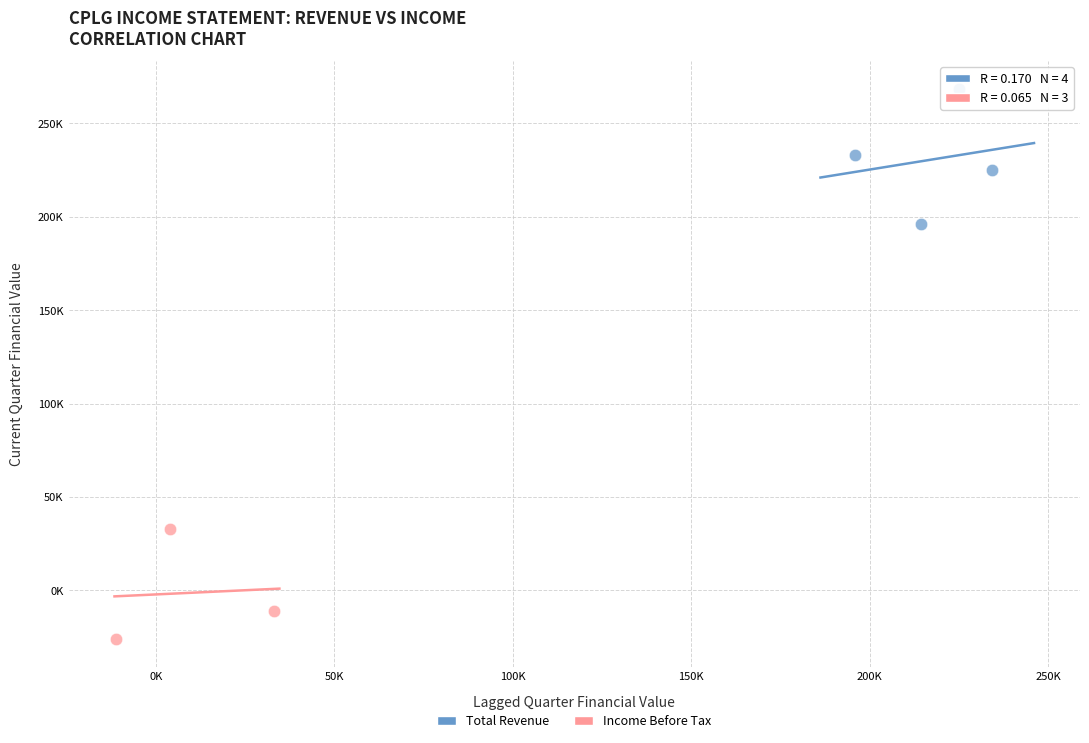

What are all the series names shown in the legend?

Total Revenue, Income Before Tax